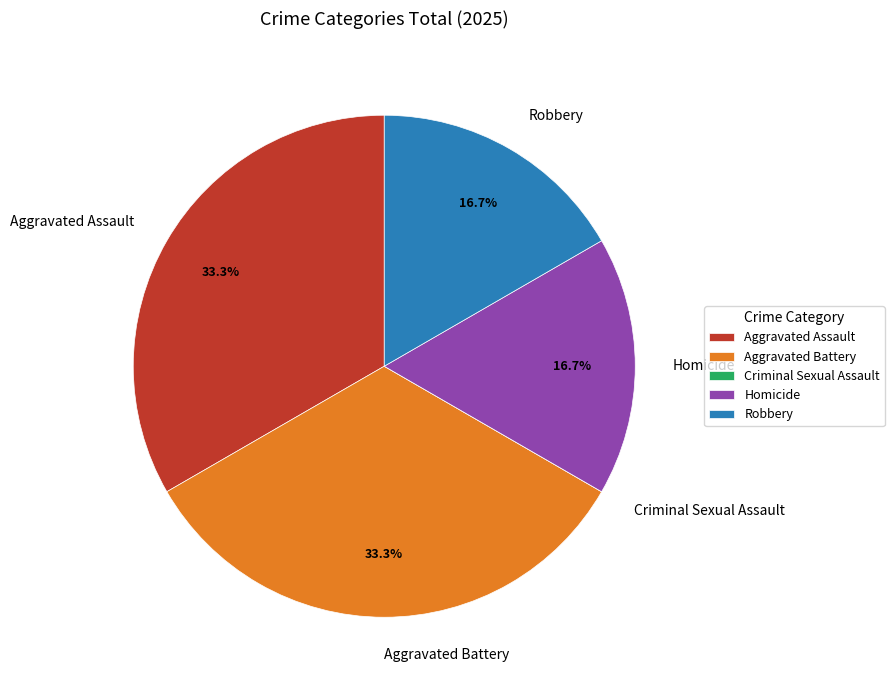

What is the ratio of the value at Aggravated Battery to the value at Robbery?

2.0